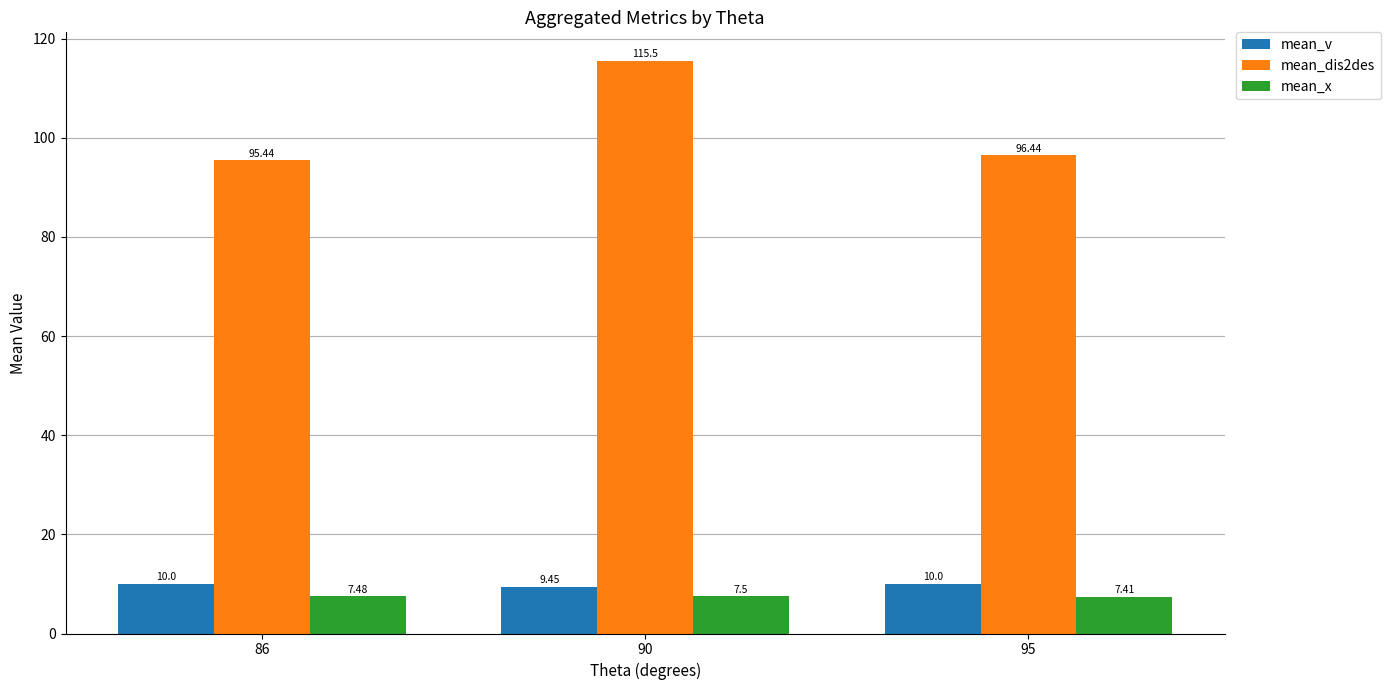

Where is mean_x nearest to the value 7?

95